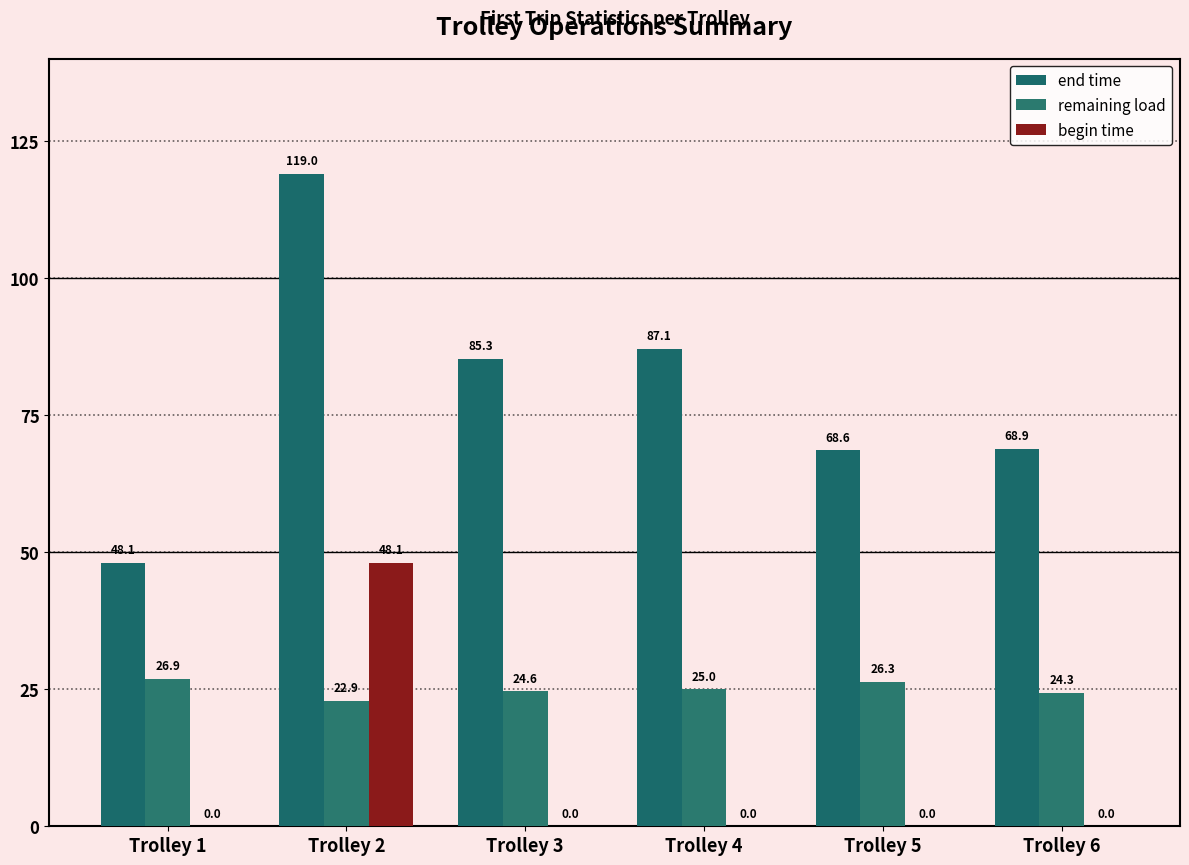

At which label is remaining load closest to 24?

Trolley 6